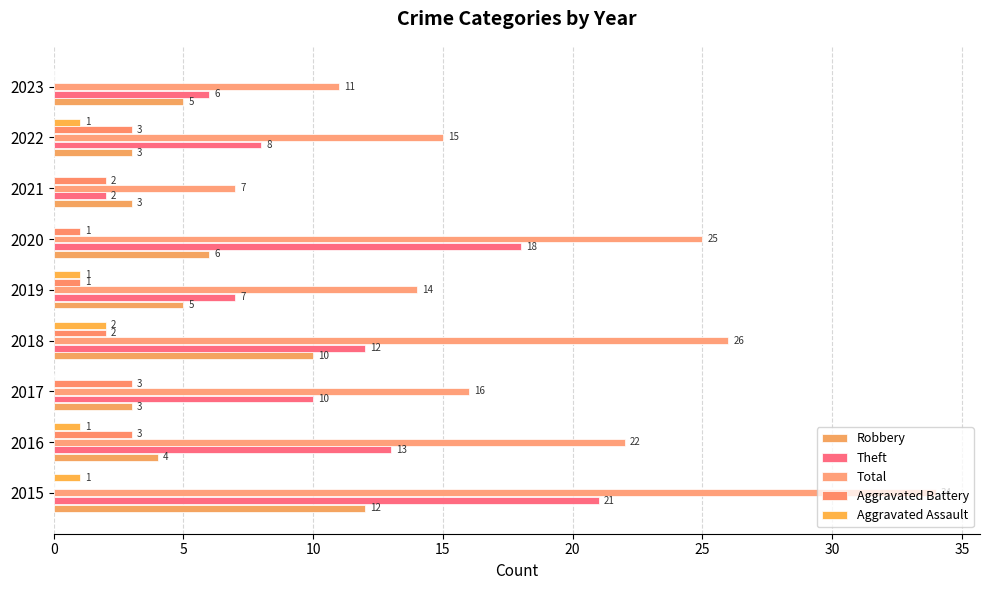

What is the value of the Aggravated Battery bar at the 5th from the left?

1